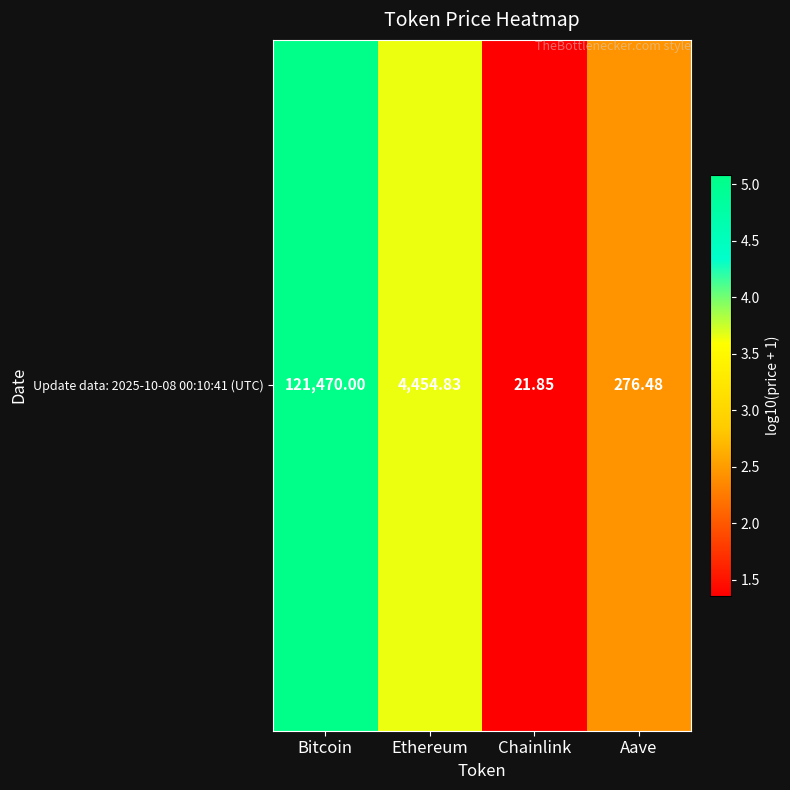

Between Ethereum and Chainlink, which is larger?

Ethereum